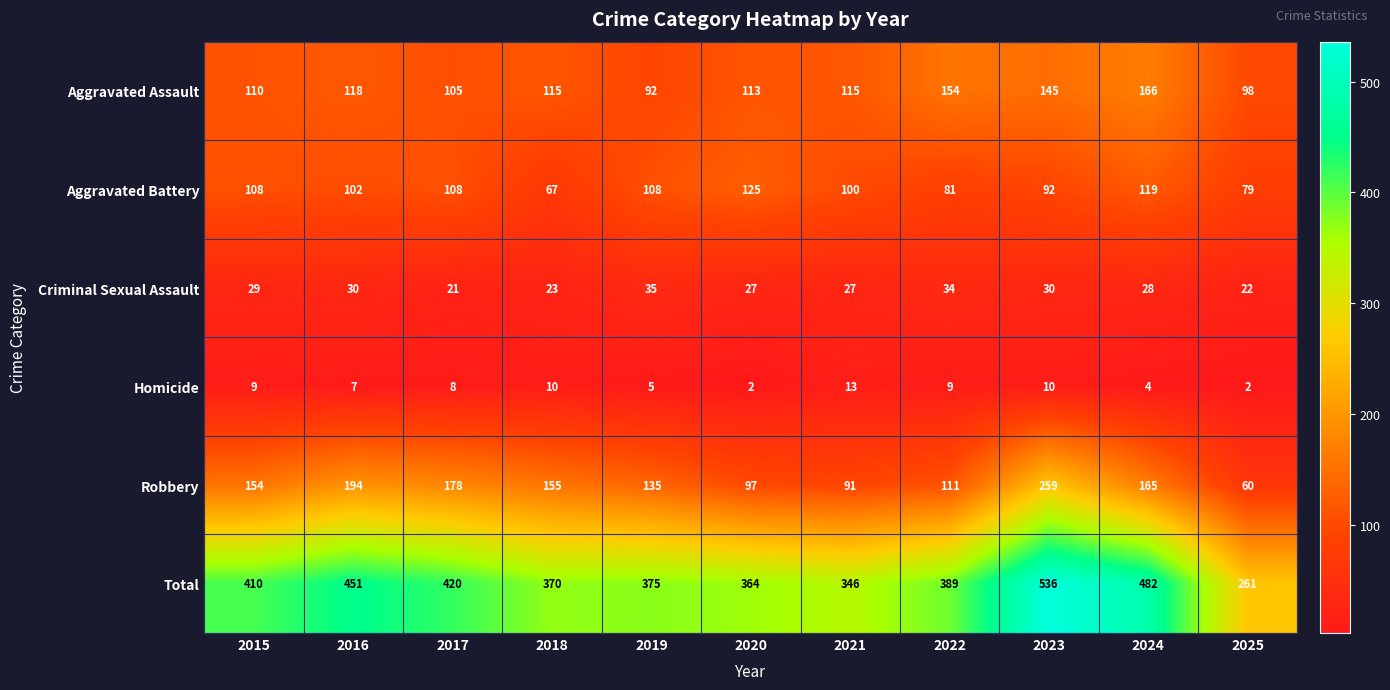

What is the greatest value displayed?

536